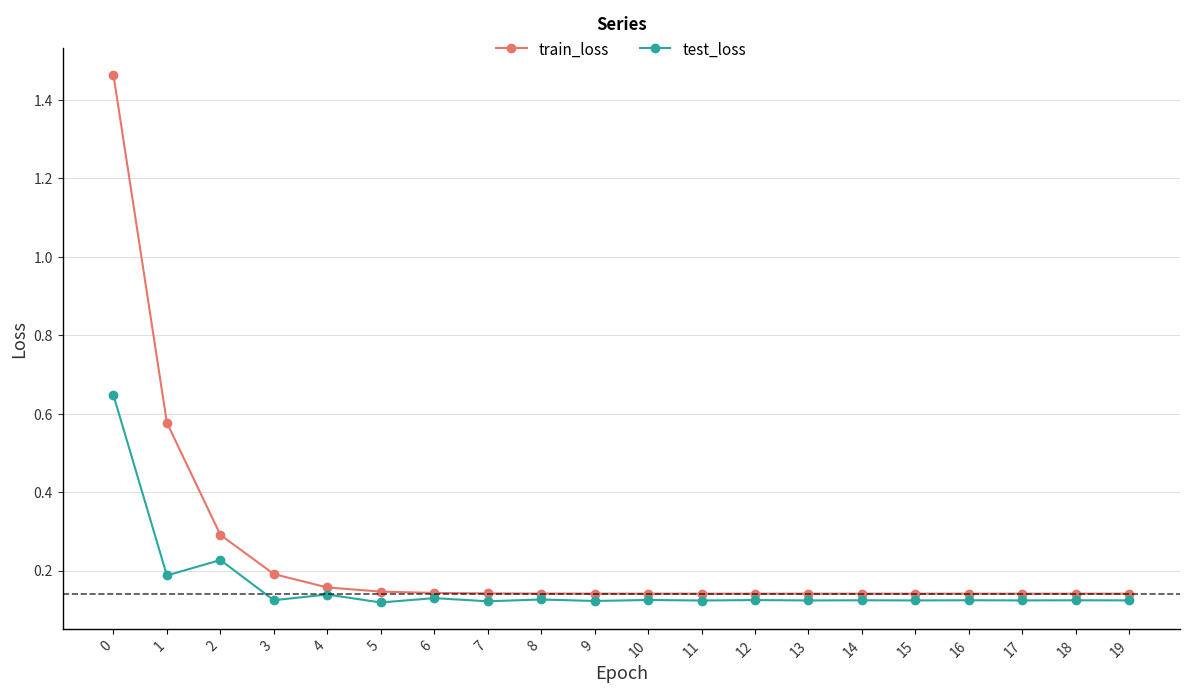

What is the total value across all series at 17?

0.3